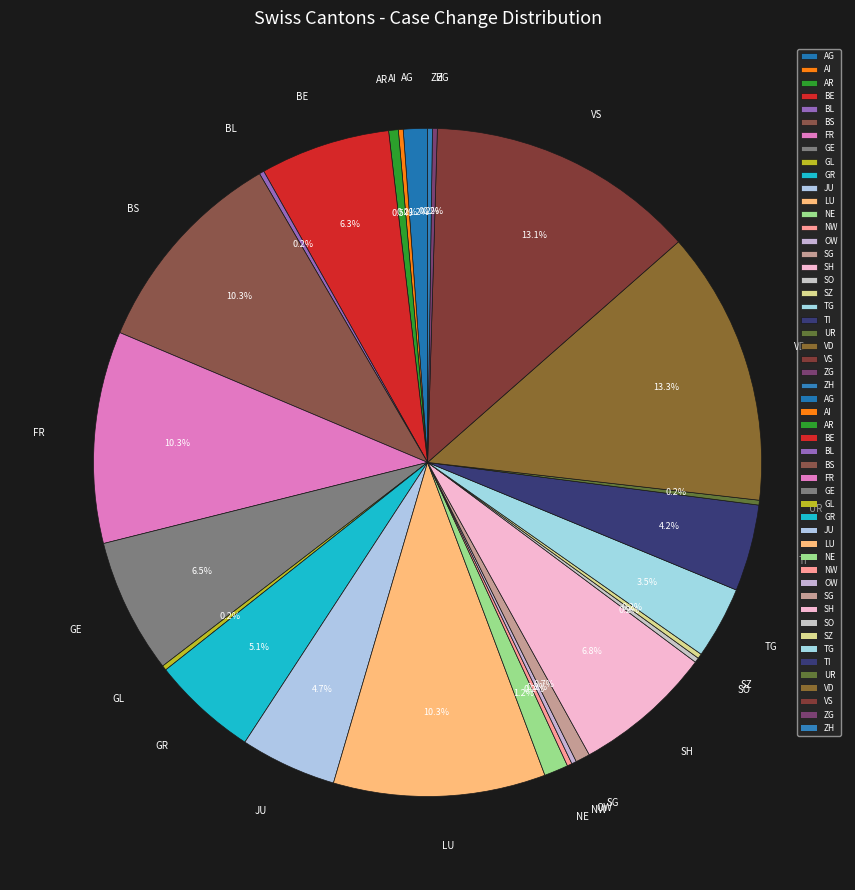

Does LU represent more than half of the total?

No